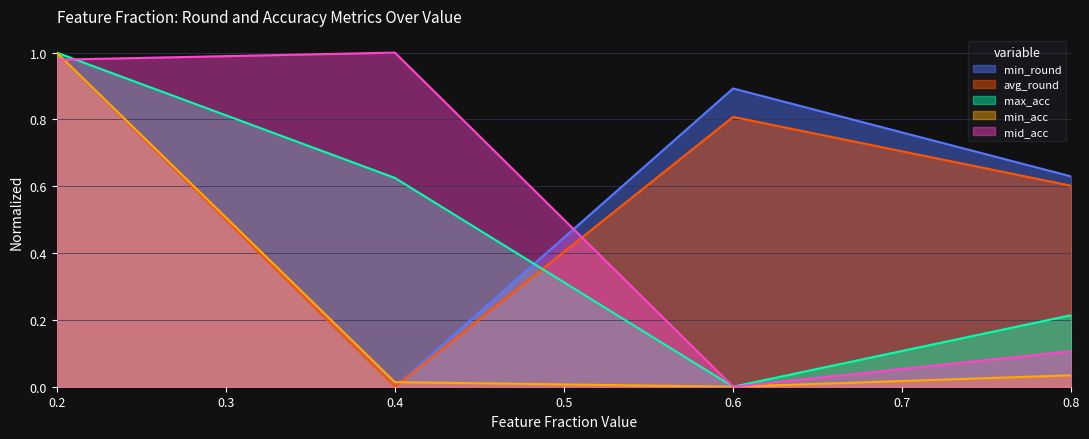

Read the min_round value at 0.6.

0.9